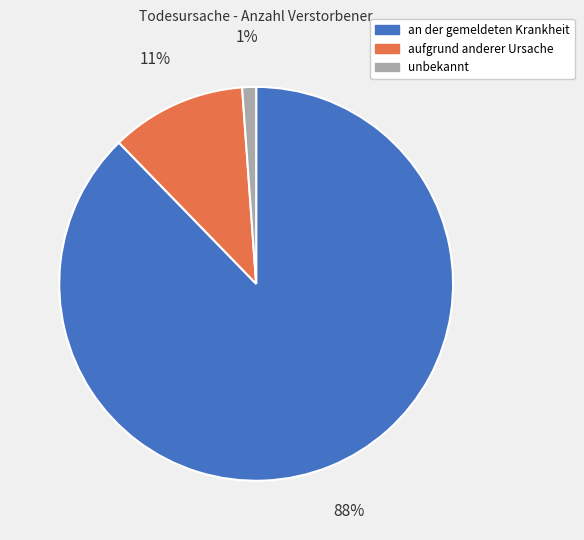

To the nearest percent, what is the difference between the largest and smallest slice percentages?

87%